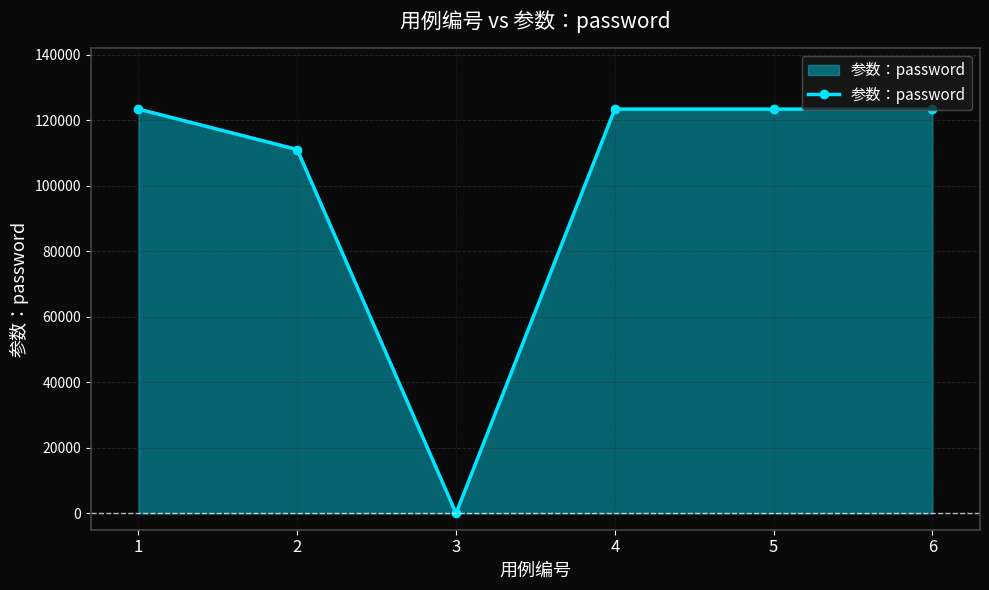

What is the ratio of the value at 2 to the value at 1?

0.9